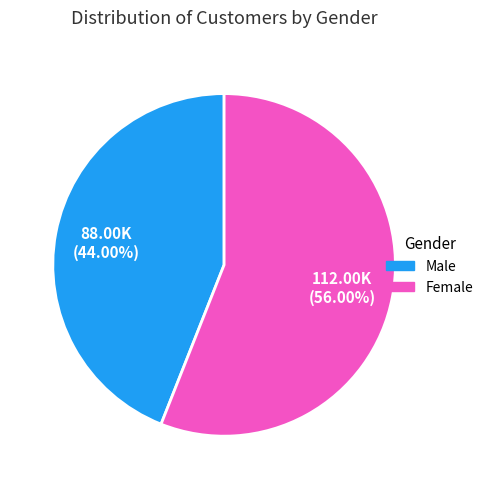

Is there any slice that represents more than half of the pie?

Yes